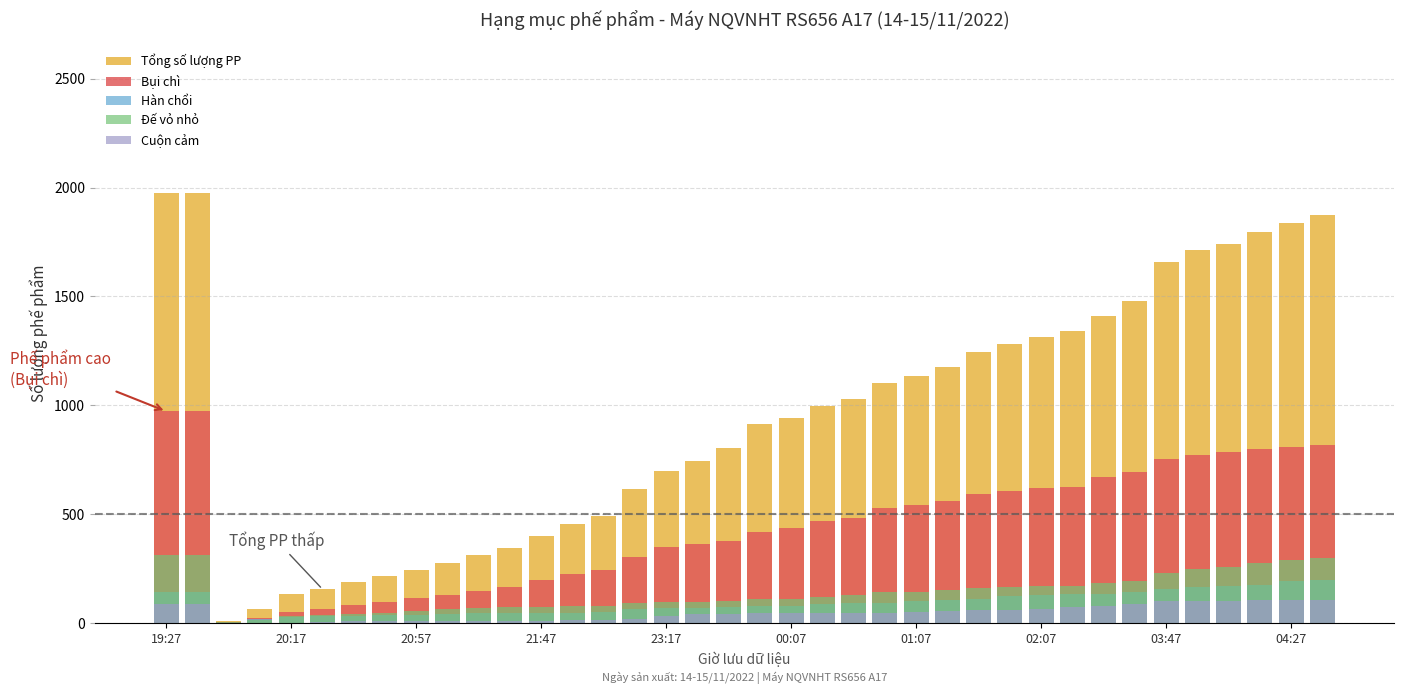

True or false: Đế vỏ nhỏ has a value of 86 at 23.

False